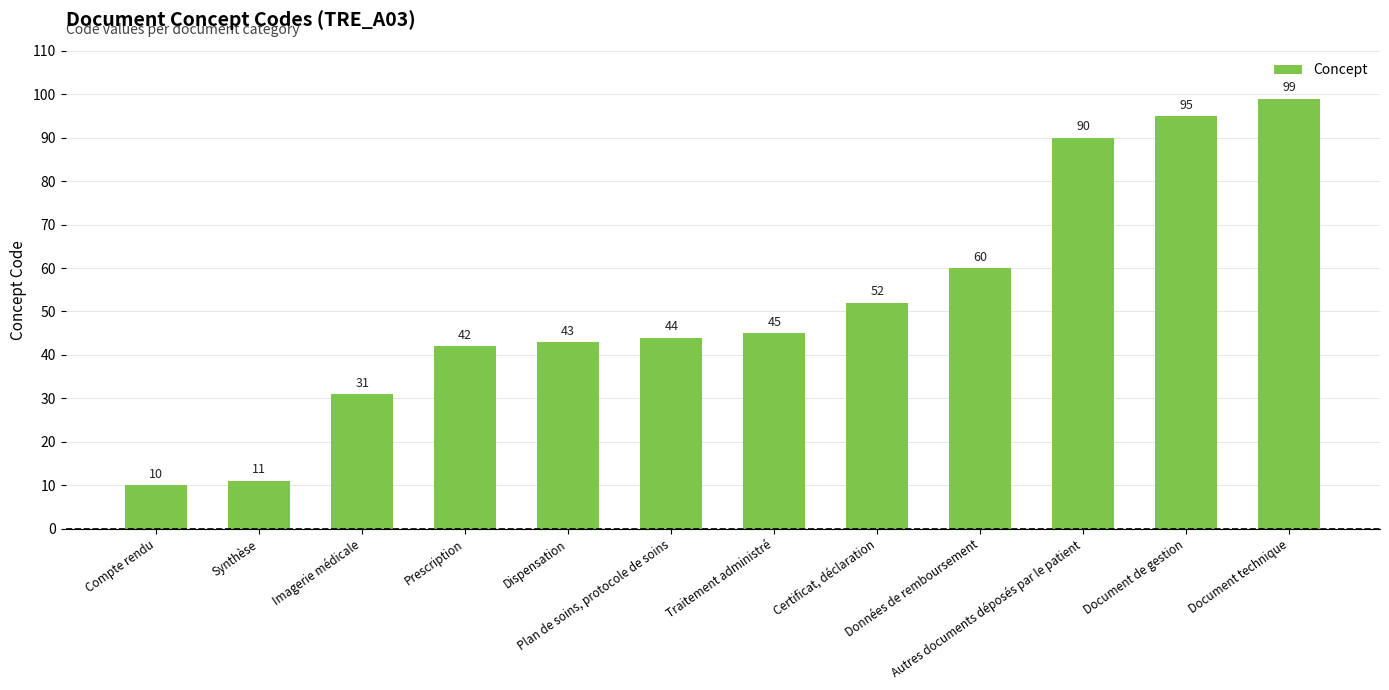

What is the label of the 7th bar from the right?

Plan de soins, protocole de soins